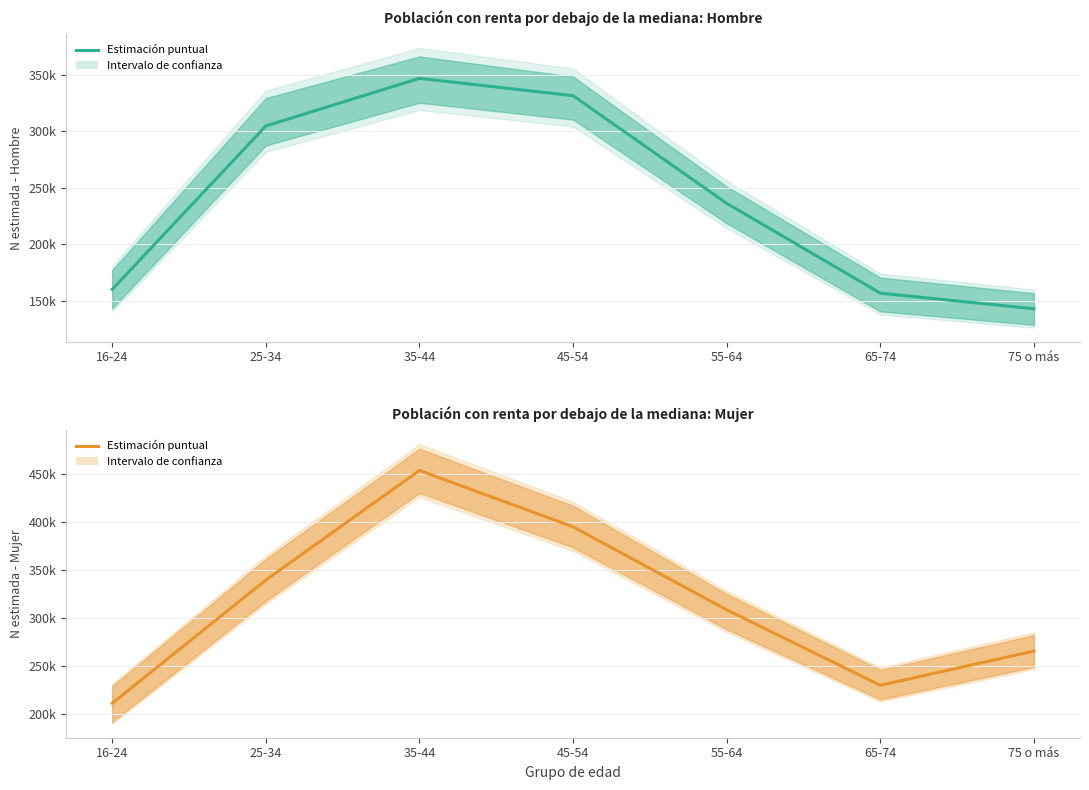

Which category has the lowest value in the Mujer - Estimación series?

16-24